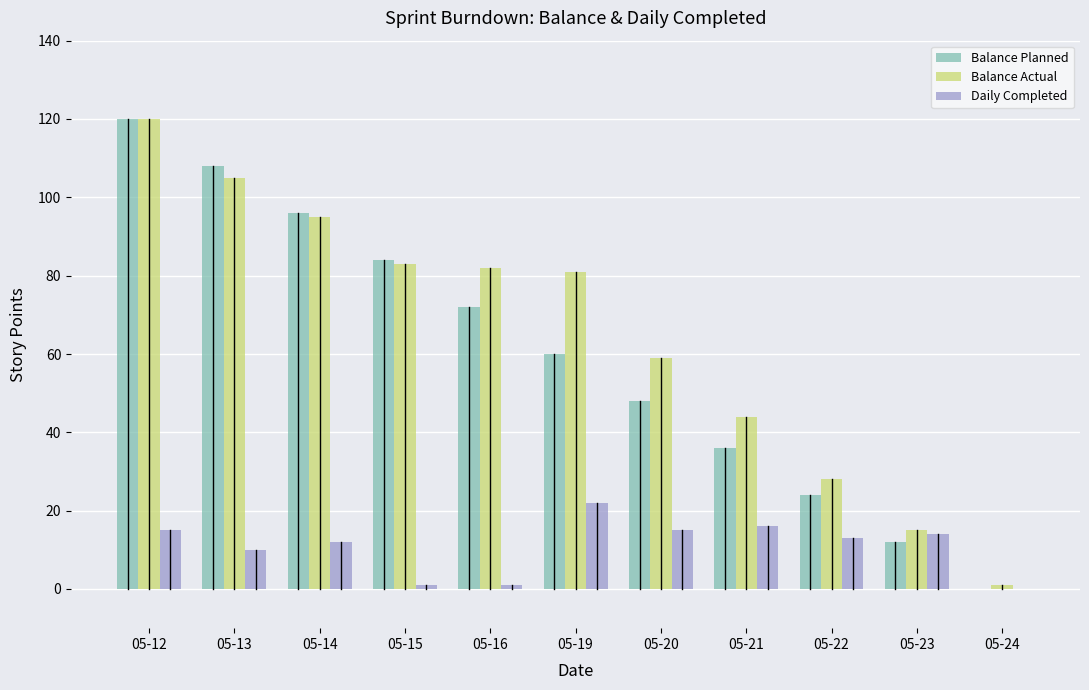

Reading left to right, what are all the values shown in this chart?

Balance Planned: 05-12=120	05-13=108	05-14=96	05-15=84	05-16=72	05-19=60	05-20=48	05-21=36	05-22=24	05-23=12	05-24=0
Balance Actual: 05-12=120	05-13=105	05-14=95	05-15=83	05-16=82	05-19=81	05-20=59	05-21=44	05-22=28	05-23=15	05-24=1
Daily Completed: 05-12=15	05-13=10	05-14=12	05-15=1	05-16=1	05-19=22	05-20=15	05-21=16	05-22=13	05-23=14	05-24=0